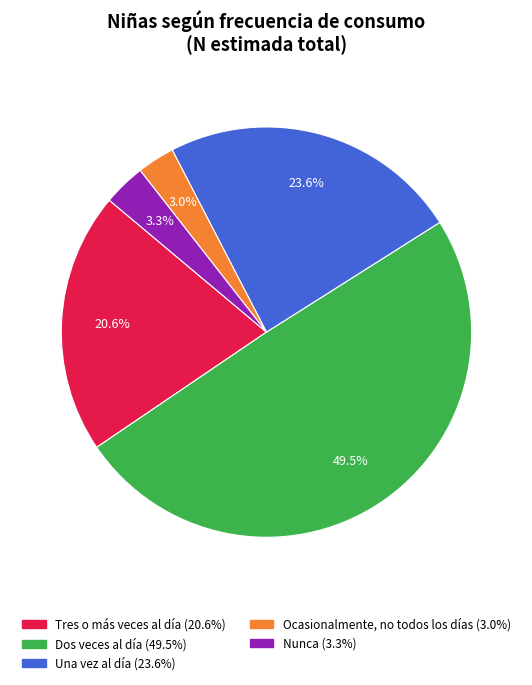

Does Ocasionalmente, no todos los días represent more than half of the total?

No